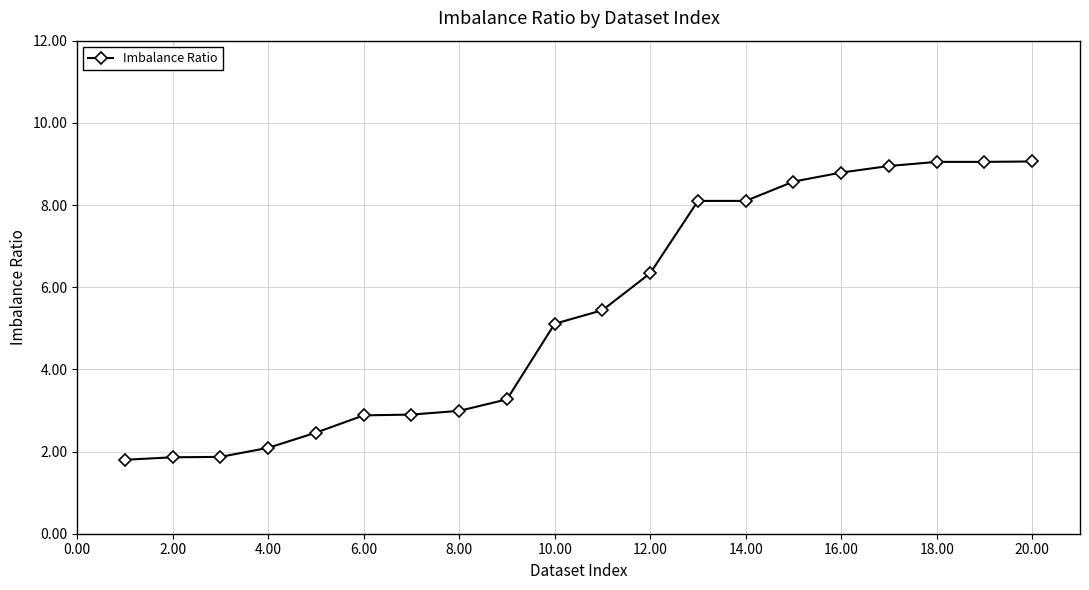

What is the value of the 3rd point from the left?

1.9